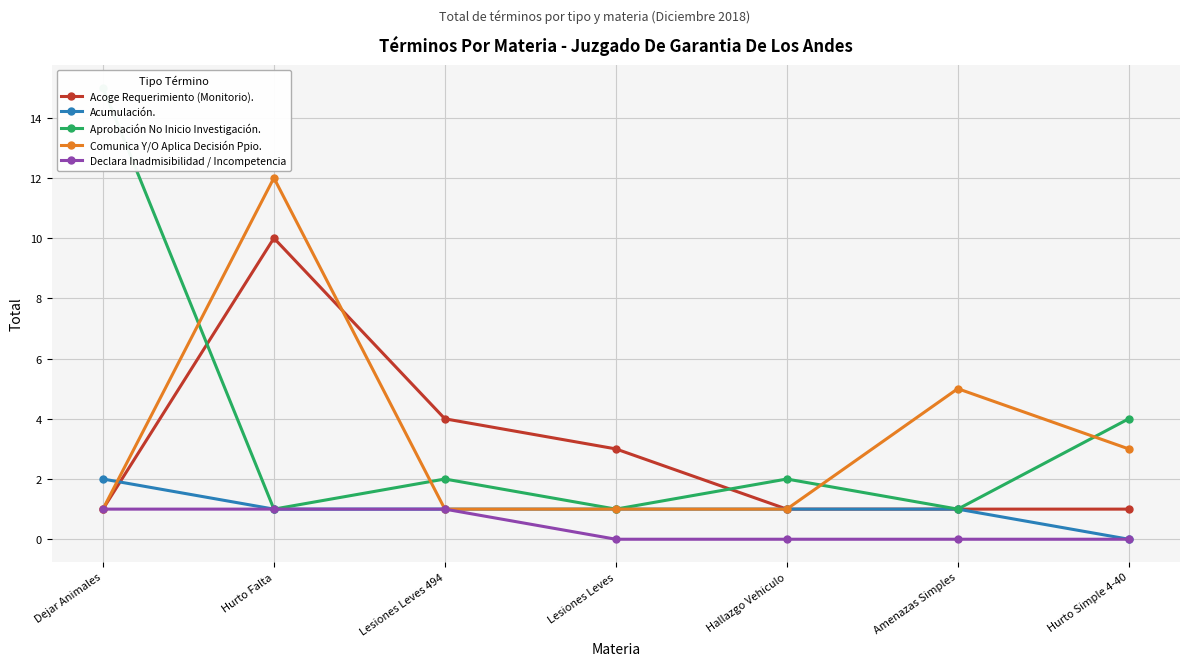

At which label is Acumulación. closest to 1?

Hurto Falta